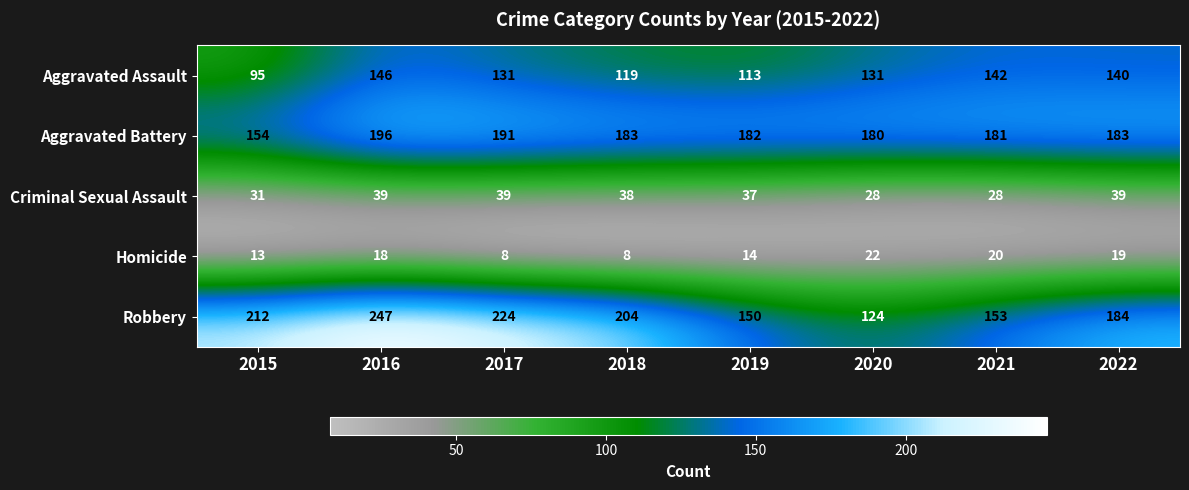

Is it true that Criminal Sexual Assault equals 28 at 2021?

True